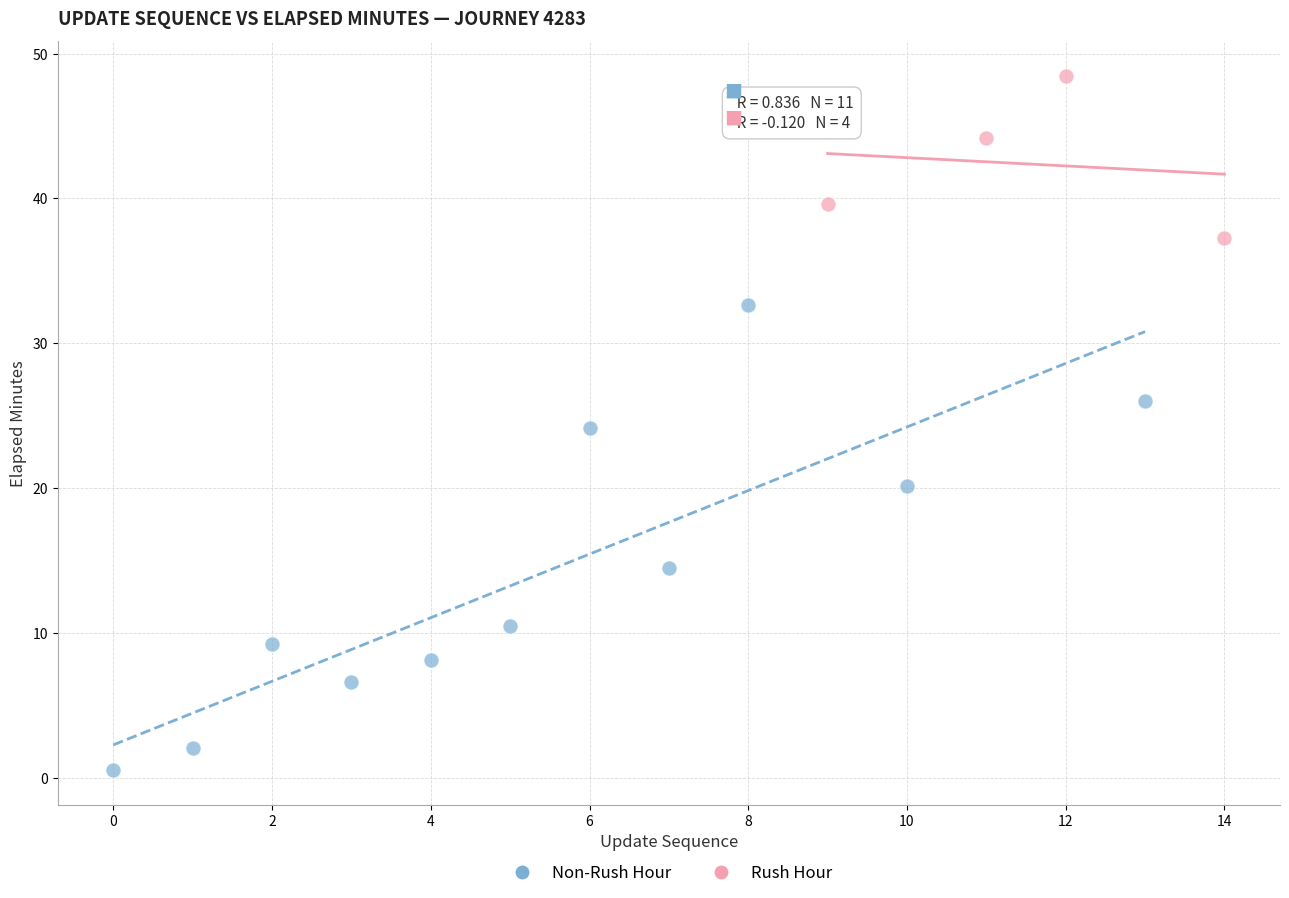

Which series reaches the minimum Y coordinate?

Non-Rush Hour